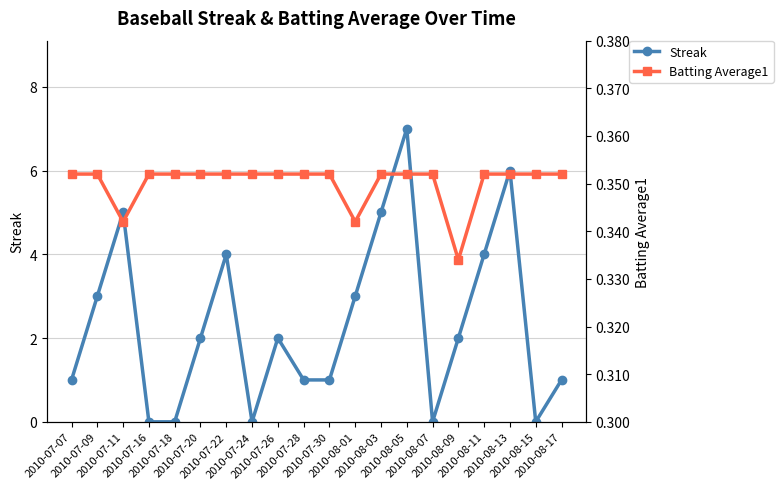

At which label does Streak reach its minimum?

2010-07-16